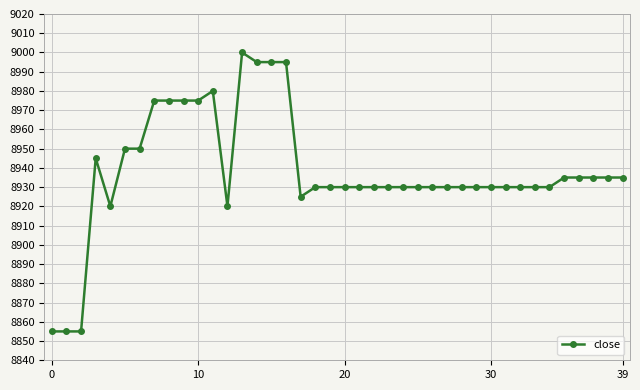

What is the difference between the maximum and minimum values?

145